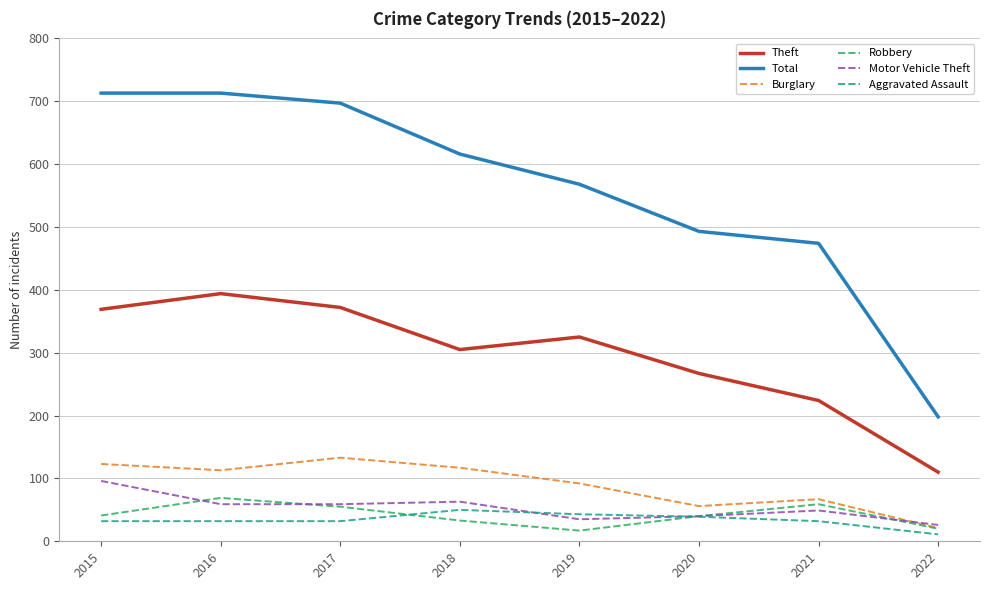

True or false: Theft and Burglary intersect in this chart.

False